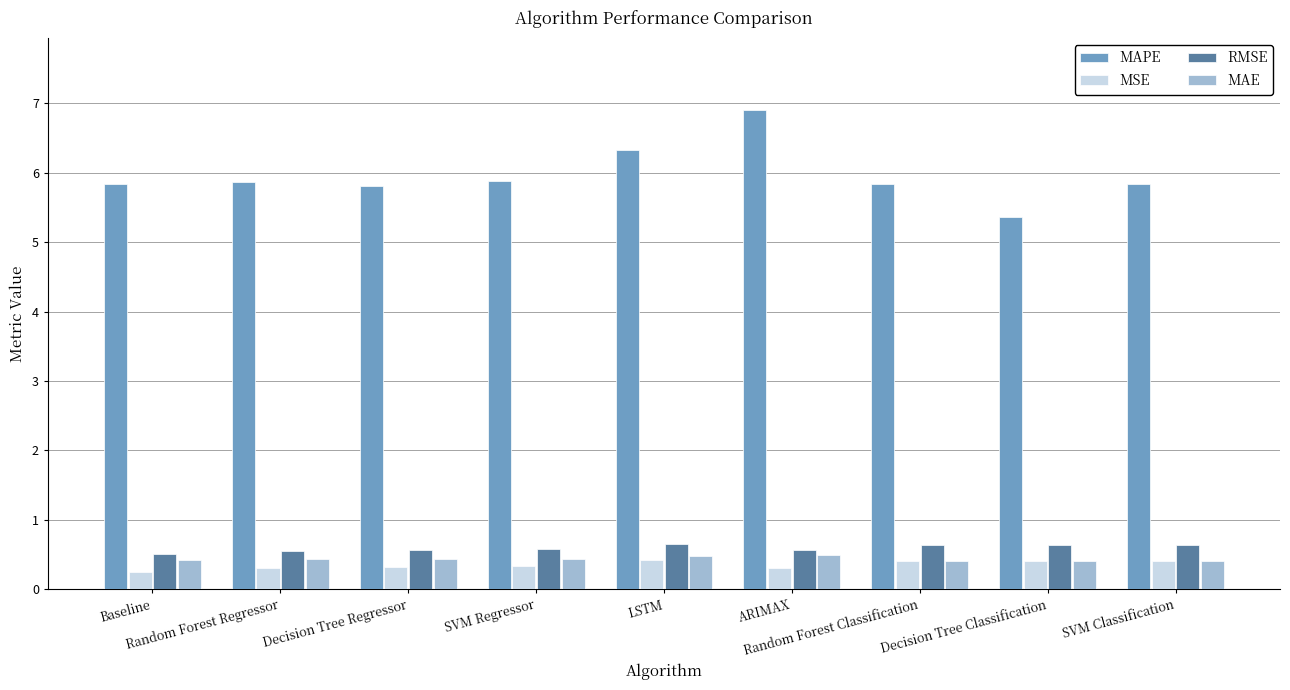

What are all the series names shown in the legend?

MAPE, MSE, RMSE, MAE